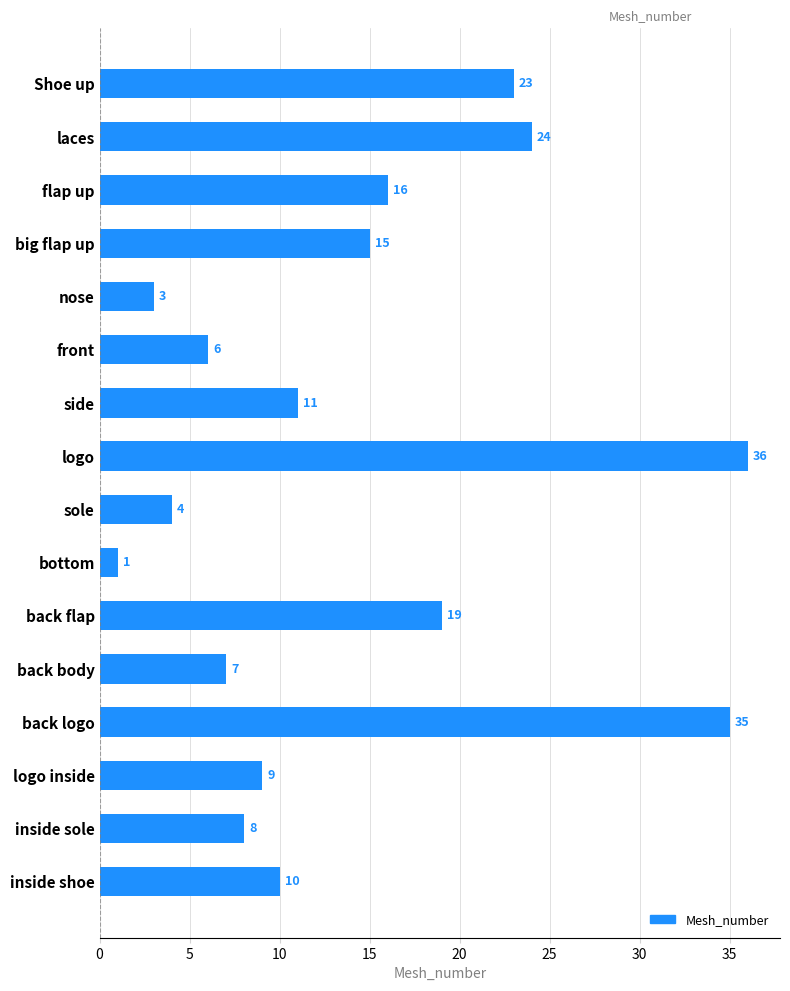

Is it true that the value at back logo is 18?

False